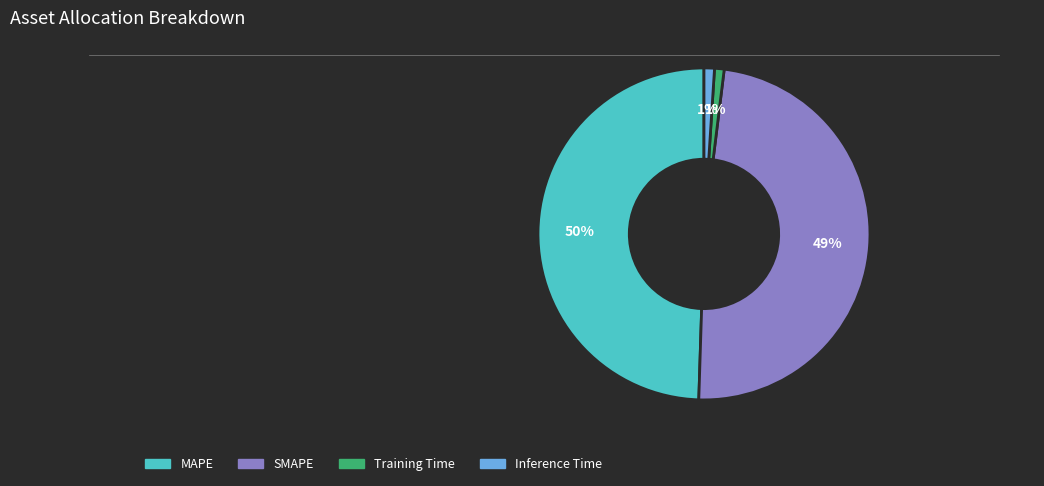

True or false: Training Time accounts for 7% of the total.

False